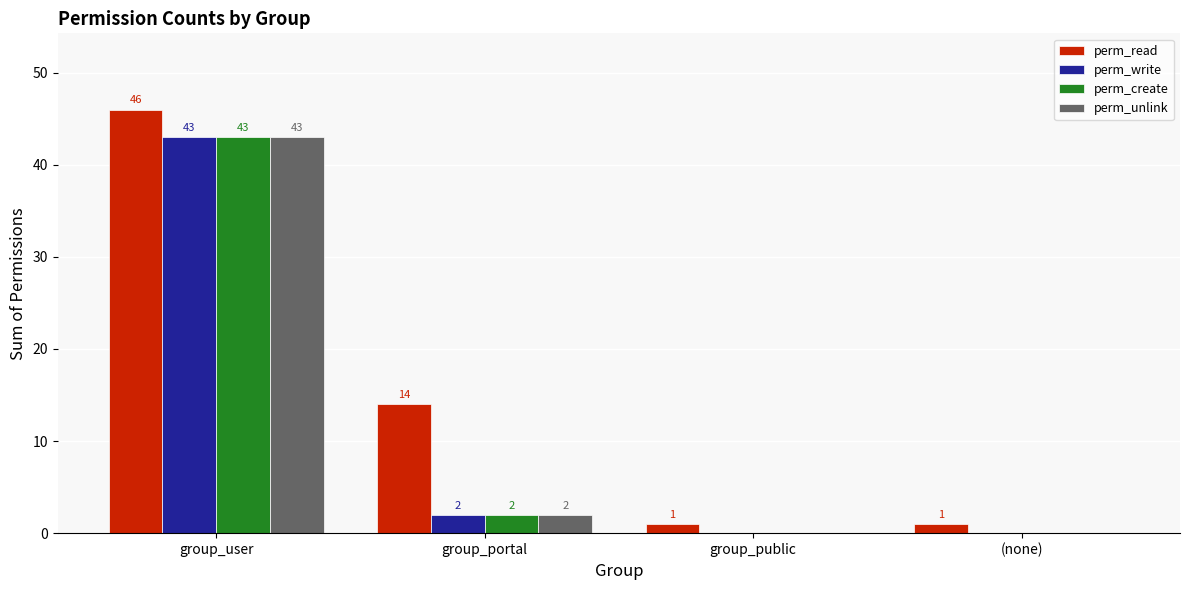

What is the approximate value of perm_unlink at group_user, to the nearest 5?

45